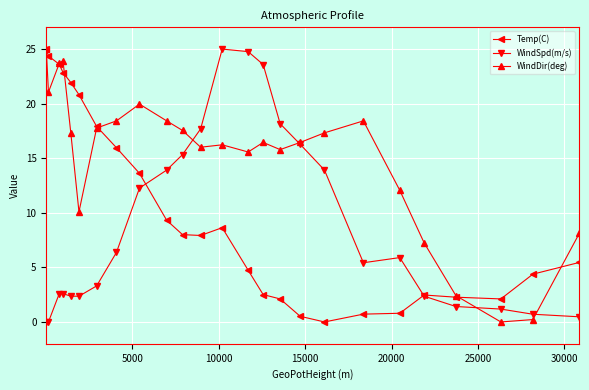

Rank the series by their average value, from highest to lowest.

WindDir(deg), Temp(C), WindSpd(m/s)